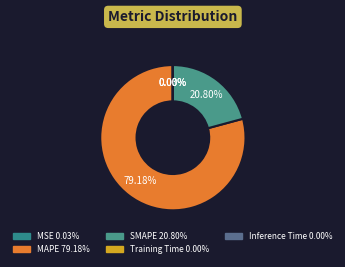

Rank the categories by value from highest to lowest.

MAPE, SMAPE, MSE, Training Time, Inference Time